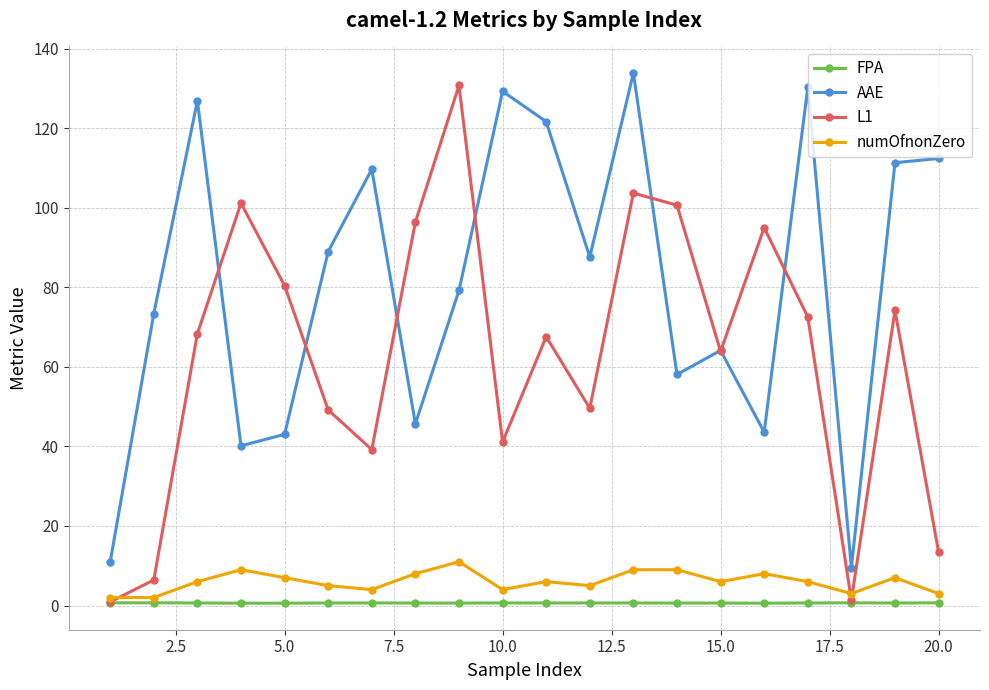

Which series has the largest total across all categories?

AAE